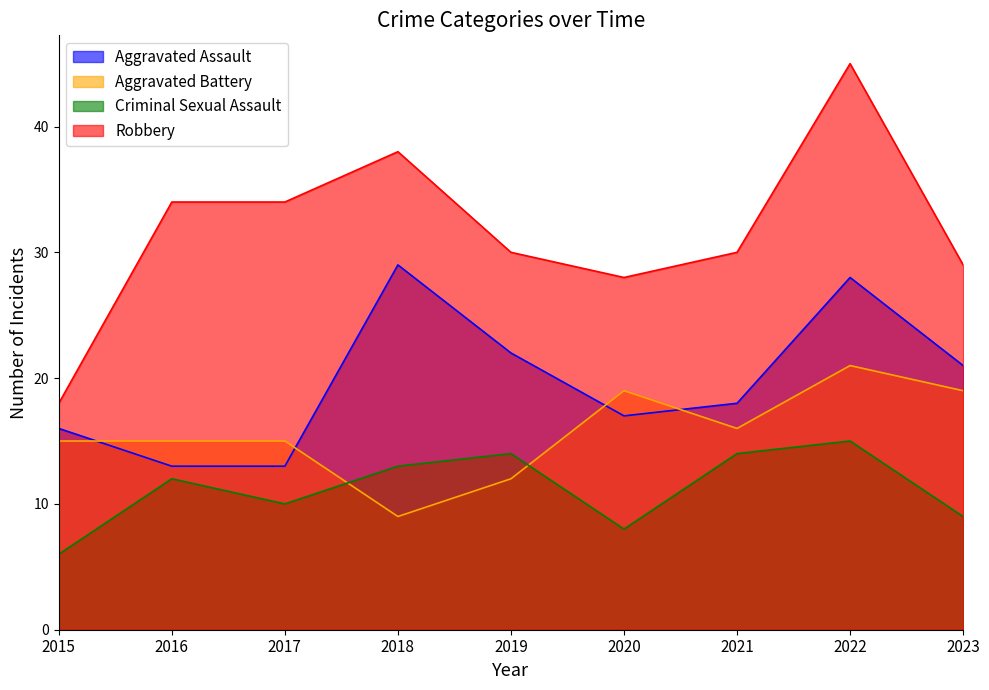

What is the value of the Aggravated Battery point at the 3rd from the left?

15